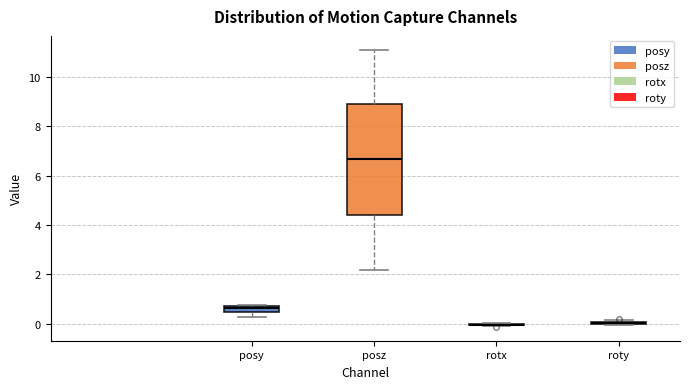

Comparing the boxes themselves (not the whiskers), which one is the tallest?

posz